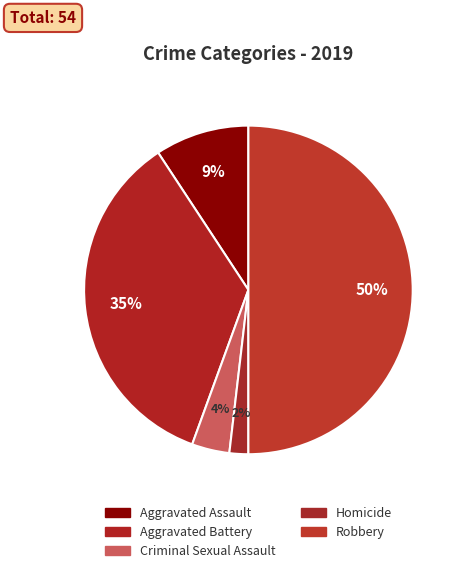

Count the number of slices in the pie.

5